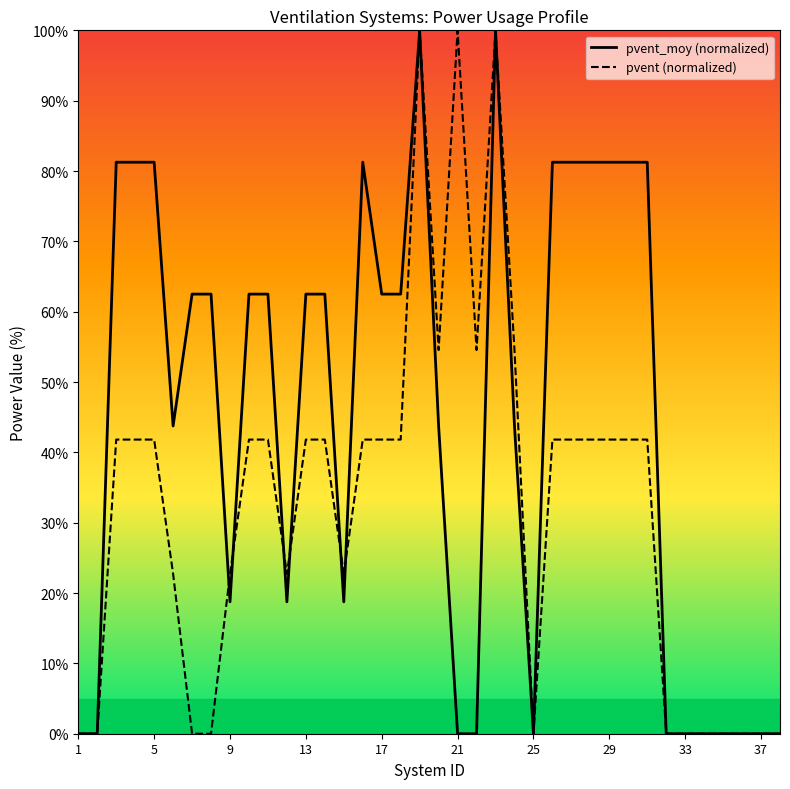

How many positive values does the pvent_moy series have?

26